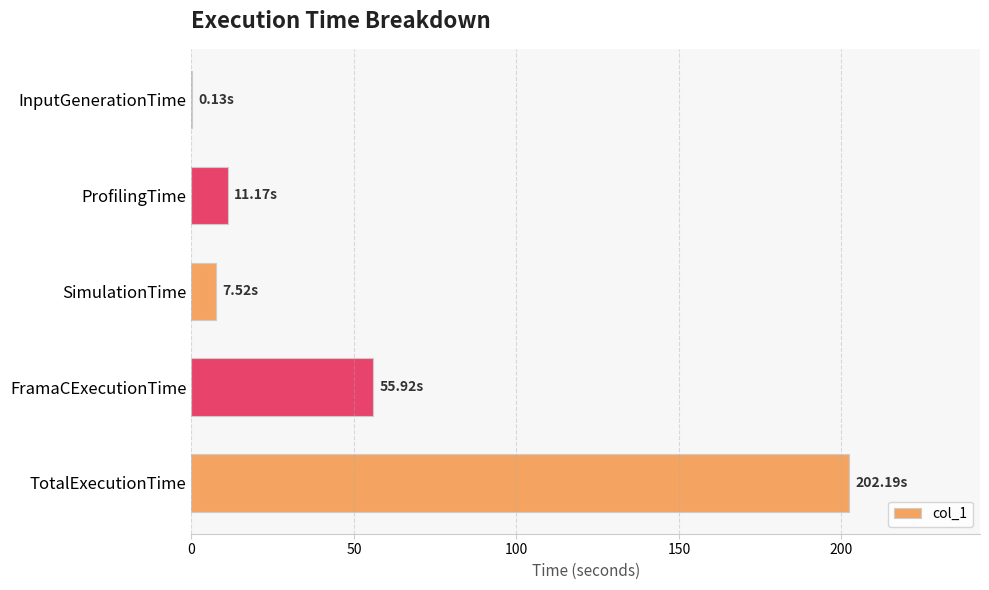

What is the sum of the values at ProfilingTime and FramaCExecutionTime?

67.1